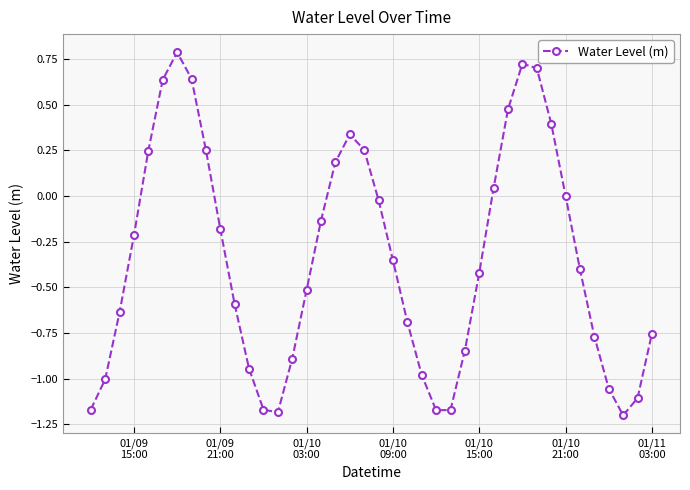

How many points are higher than both their immediate neighbors (excluding endpoints)?

3